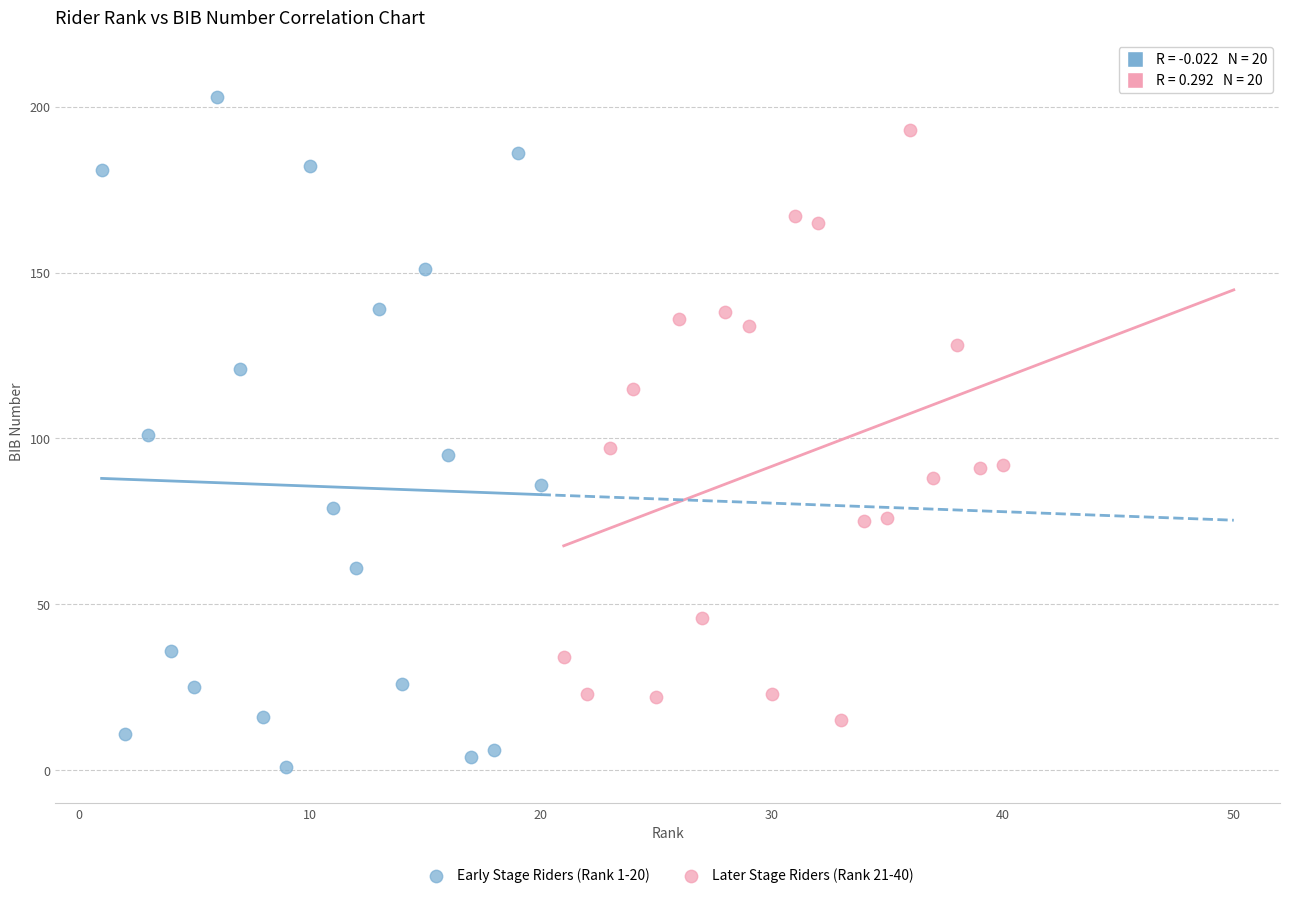

Which series contains the highest Y value?

Early Stage Riders (Rank 1-20)